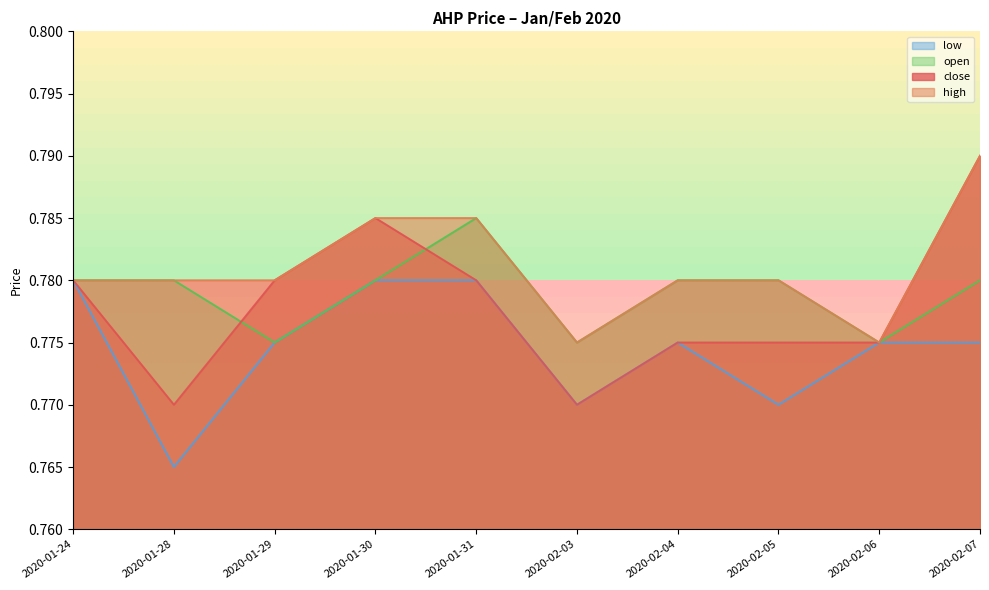

At which category does the chart reach its peak across all series?

2020-02-07